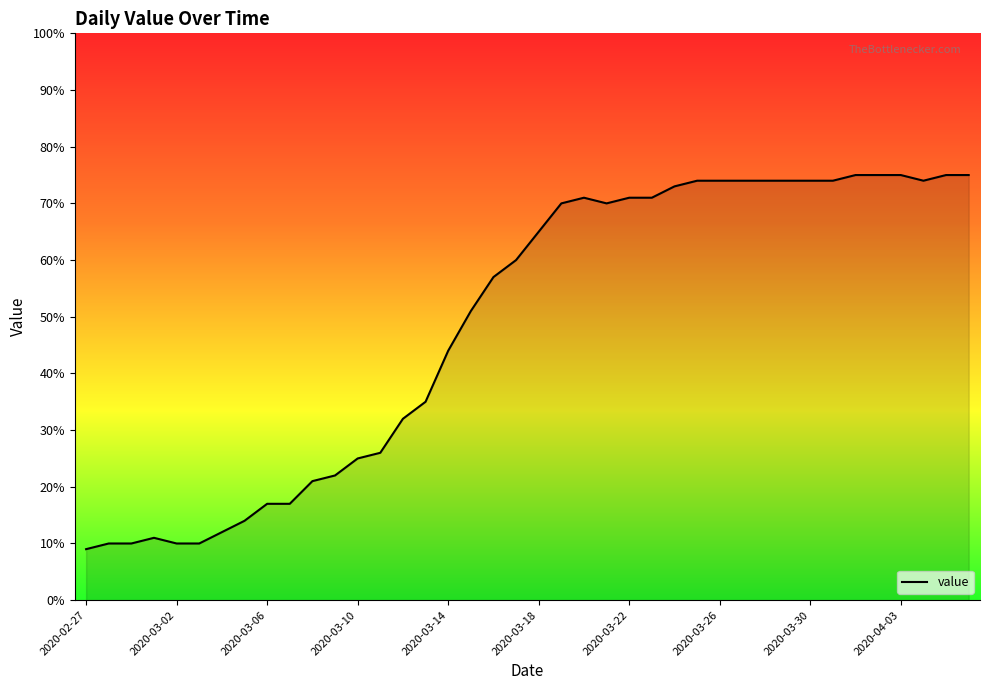

What is the average value?

49